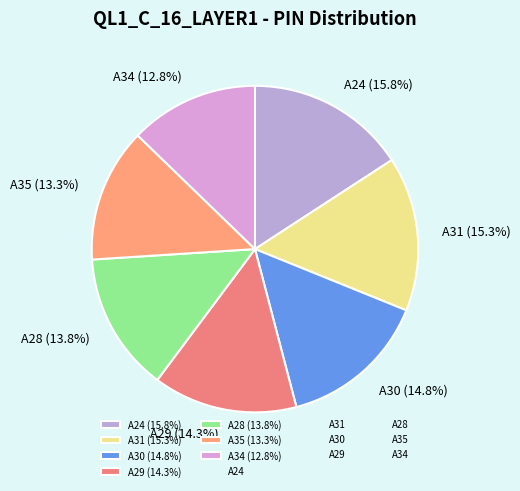

Rank the categories by value from highest to lowest.

A24, A31, A30, A29, A28, A35, A34